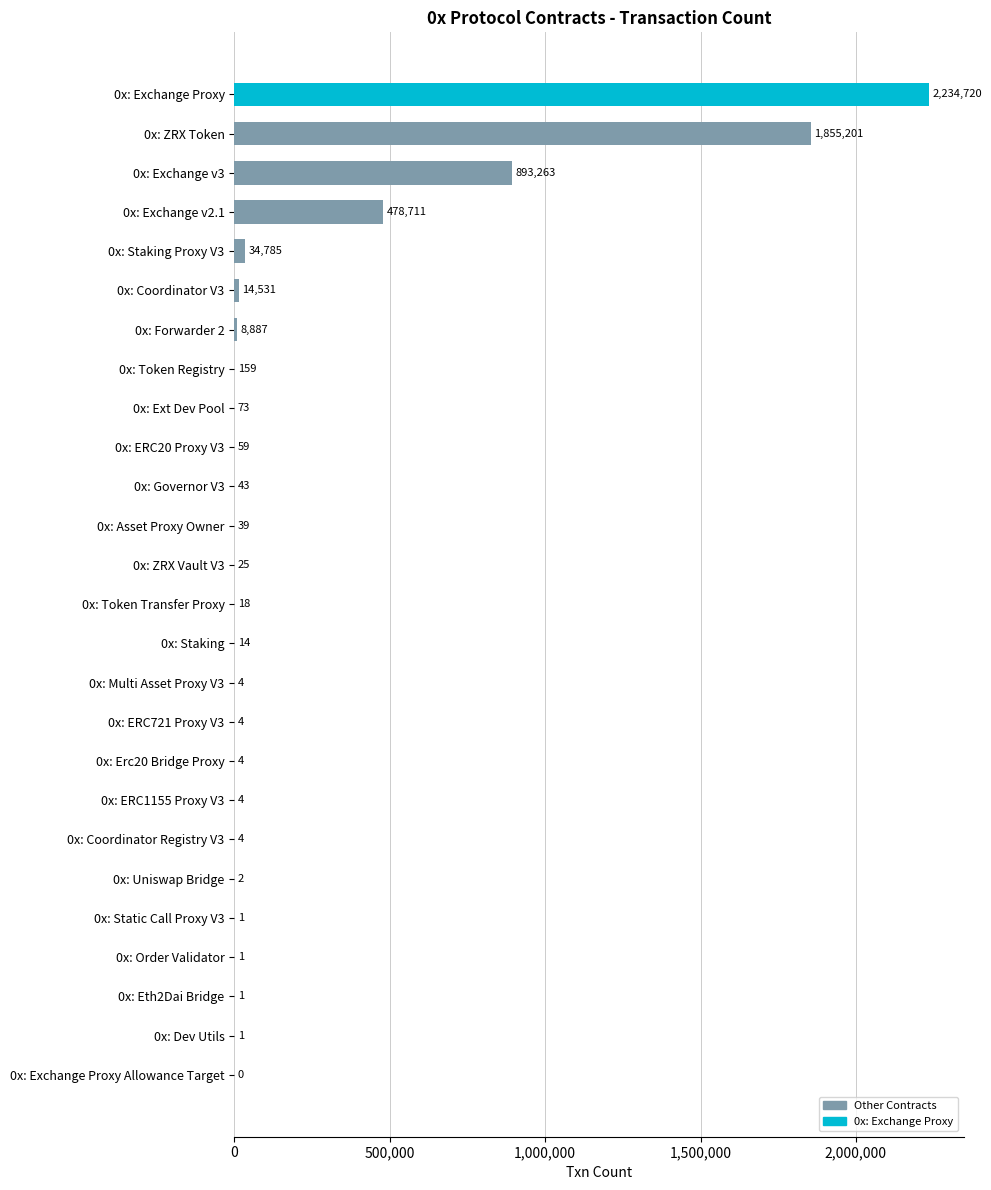

What is the sum of the values at 0x: ERC1155 Proxy V3 and 0x: Erc20 Bridge Proxy?

8